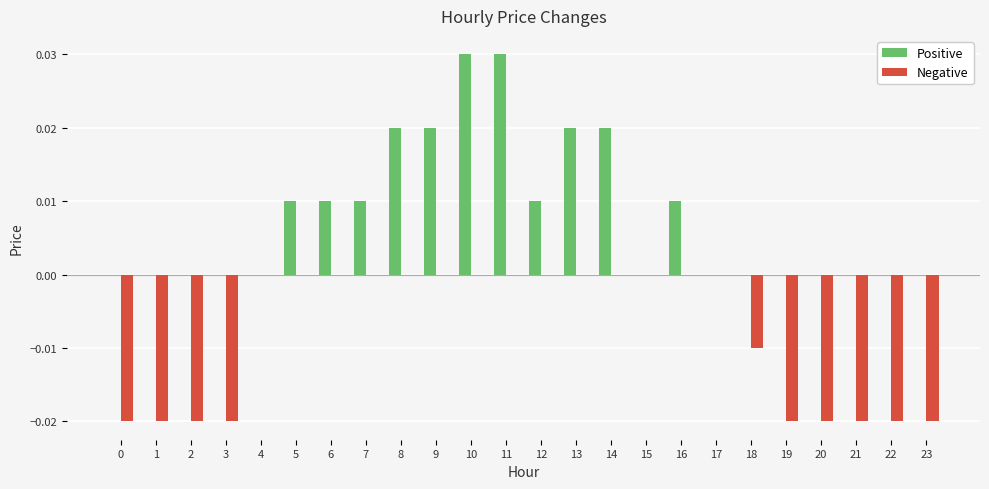

Is it true that Positive equals 0.0 at 14?

True